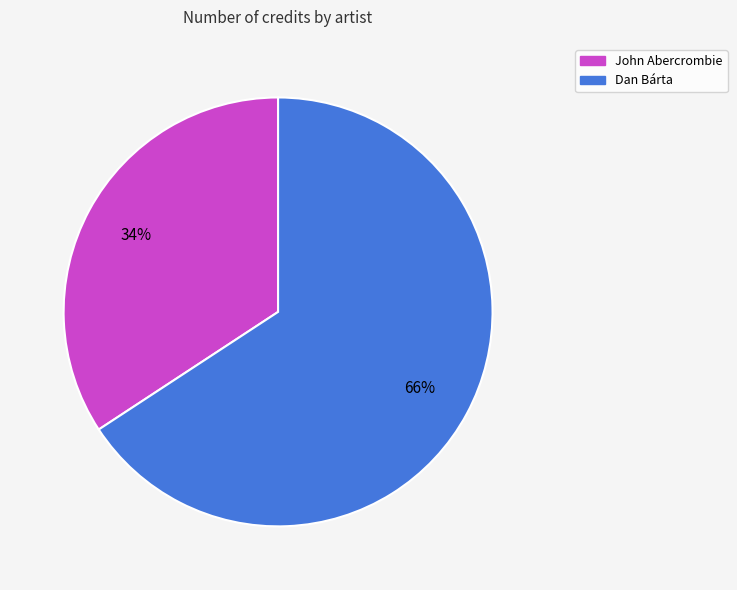

Combined, do Dan Bárta and John Abercrombie account for over 50%?

Yes